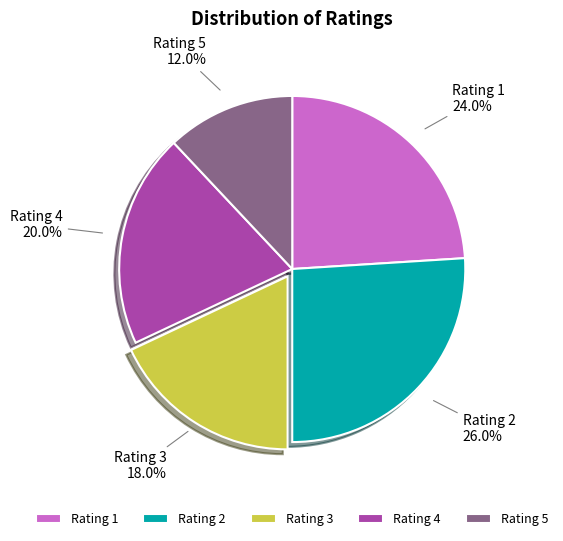

What is the ratio of the value at Rating 1 to the value at Rating 2?

0.9